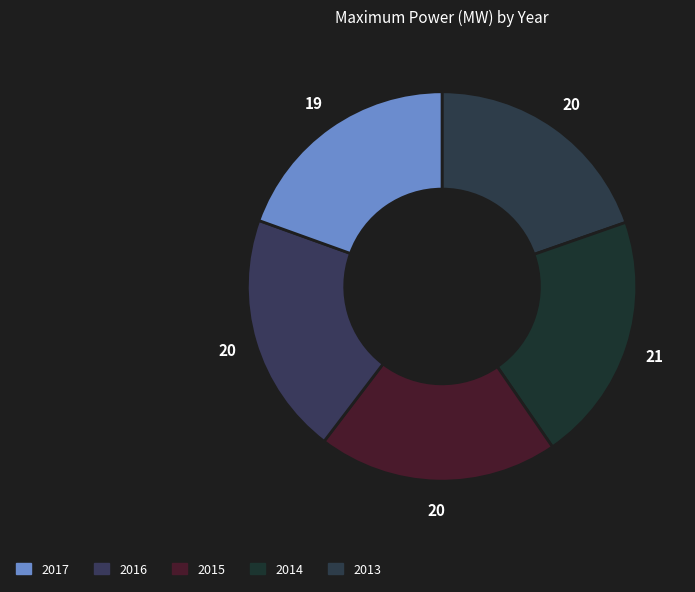

Rank the categories by value from lowest to highest.

2017, 2013, 2015, 2016, 2014